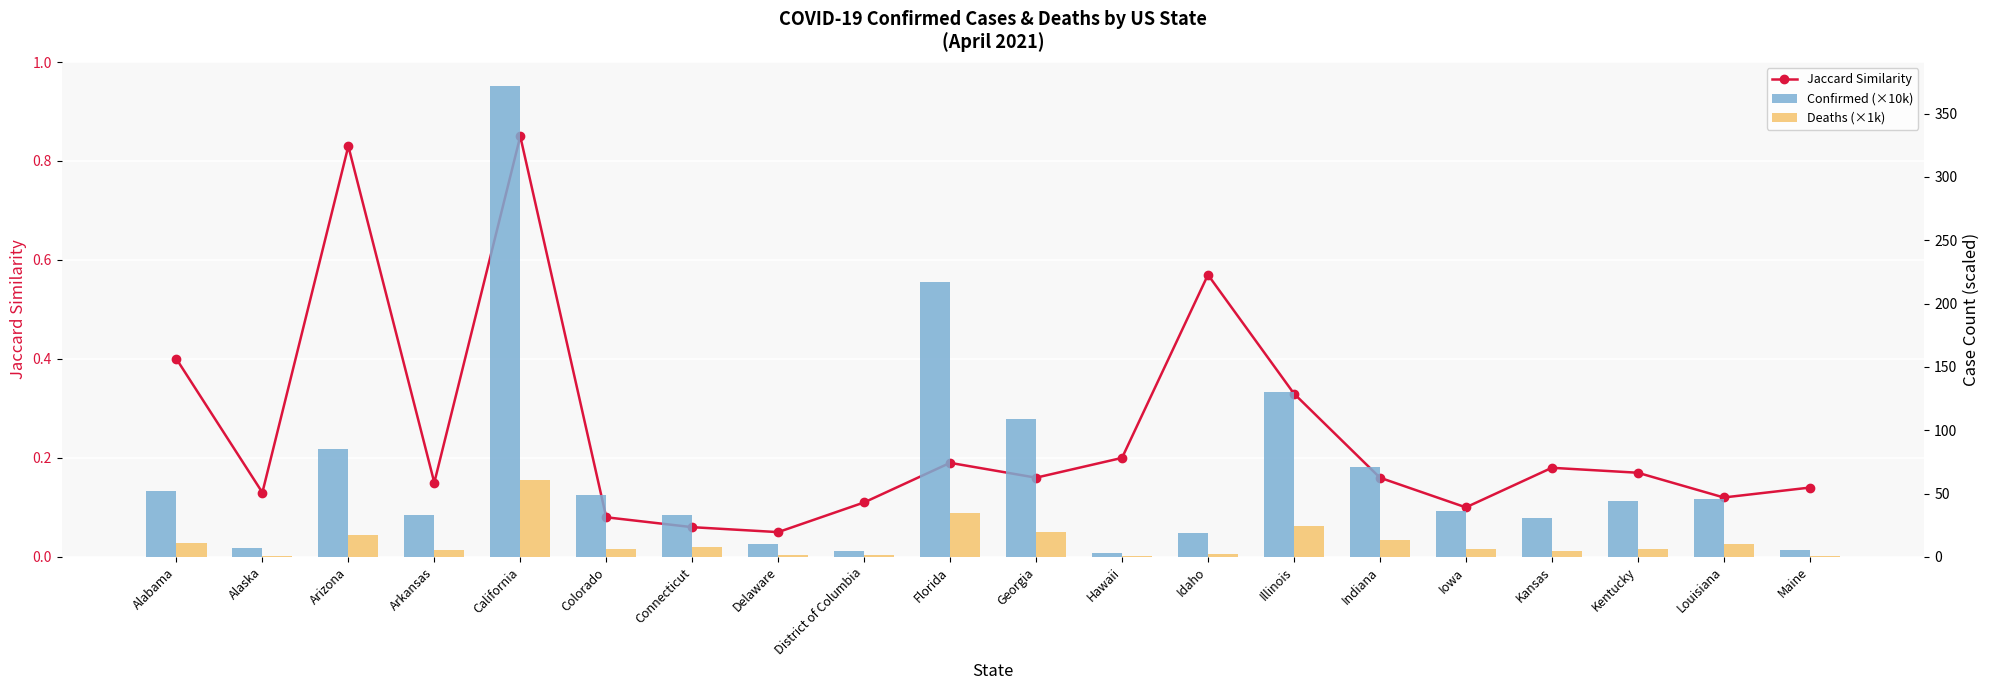

What are all the series names shown in the legend?

Jaccard Similarity, Confirmed (×10k), Deaths (×1k)